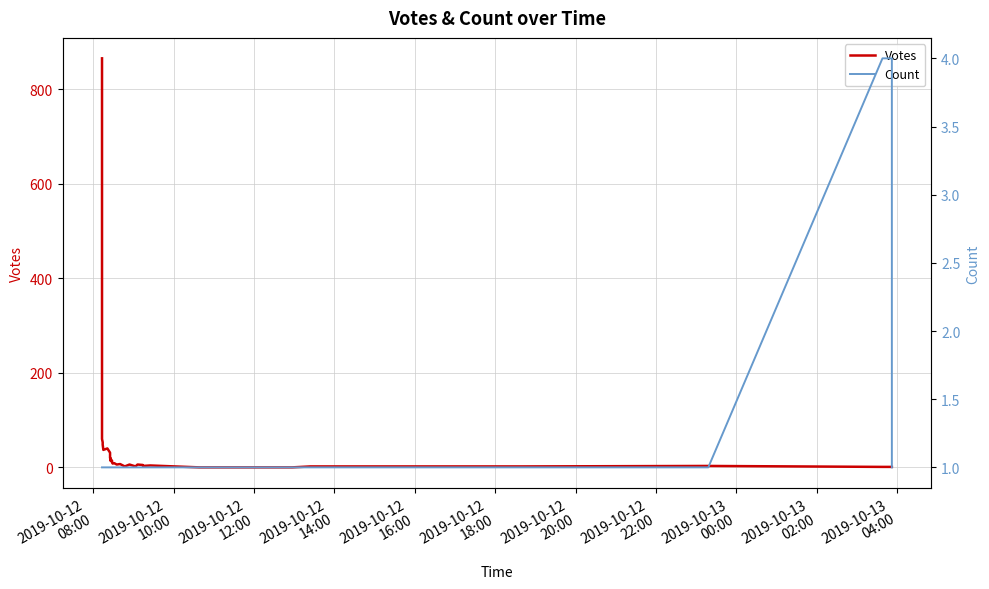

Reading left to right, what are all the values shown in this chart?

Votes: 865	60	53	51	48	37	40	31	20	17	14	19	13	14	10	10	8	9	6	7	2	6	2	6	5	3	4	0	0	2	2	2	2	3	1	1	1	1	1
Count: 1	1	1	1	1	1	1	1	1	1	1	1	1	1	1	1	1	1	1	1	1	1	1	1	1	1	1	1	1	1	1	1	1	1	4	4	4	4	1